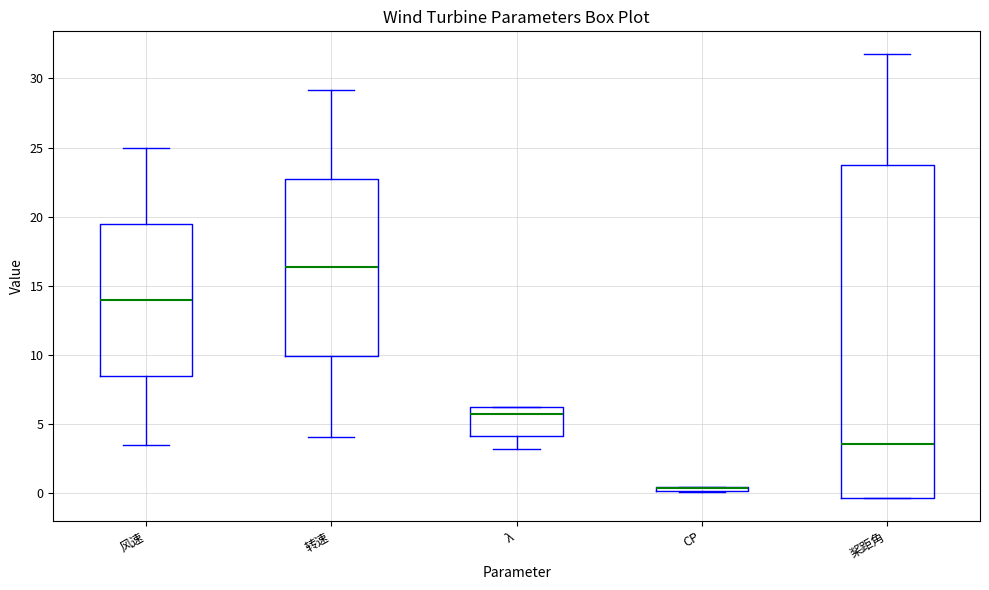

Comparing the boxes themselves (not the whiskers), which one is the tallest?

桨距角